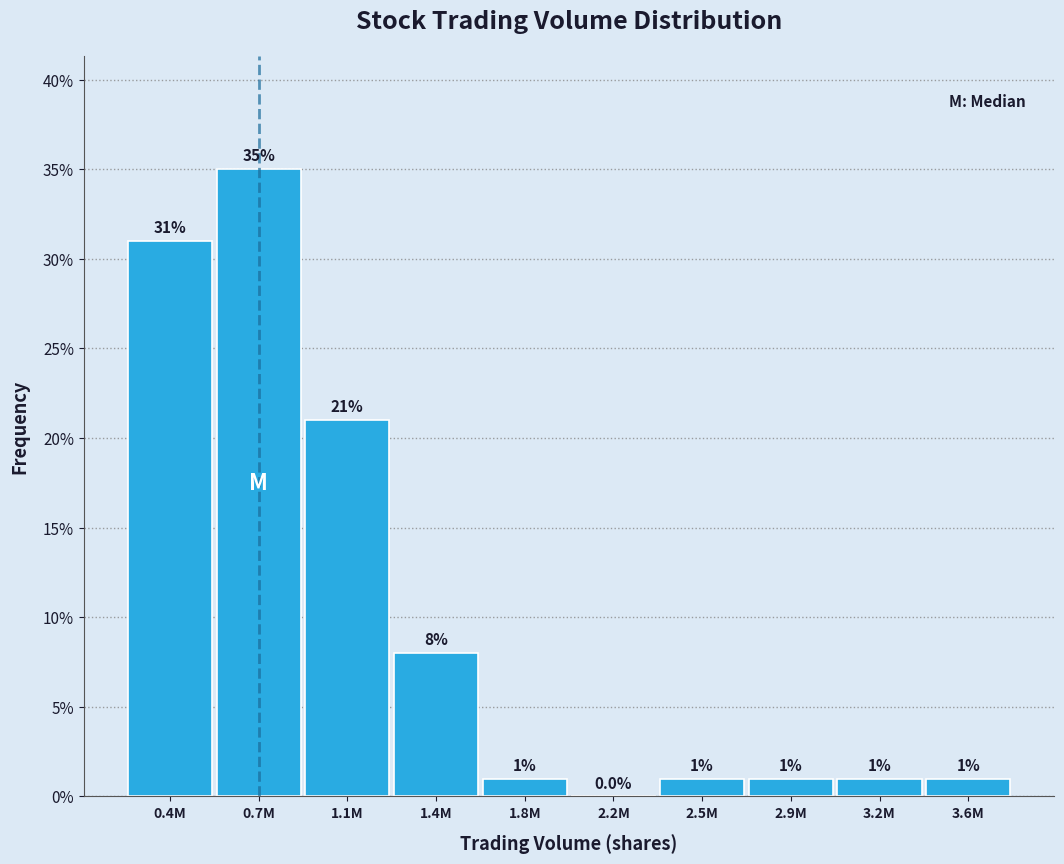

Reading right to left, transcribe all the data shown in this chart.

3.6M=1	3.2M=1	2.9M=1	2.5M=1	2.2M=0	1.8M=1	1.4M=8	1.1M=21	0.7M=35	0.4M=31